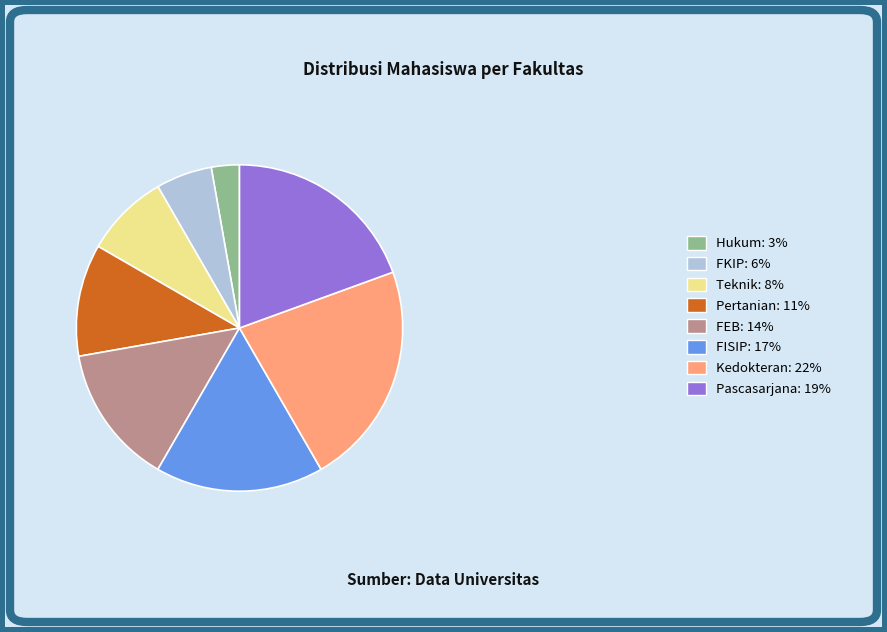

The FKIP slice represents 1% of the pie. True or false?

False